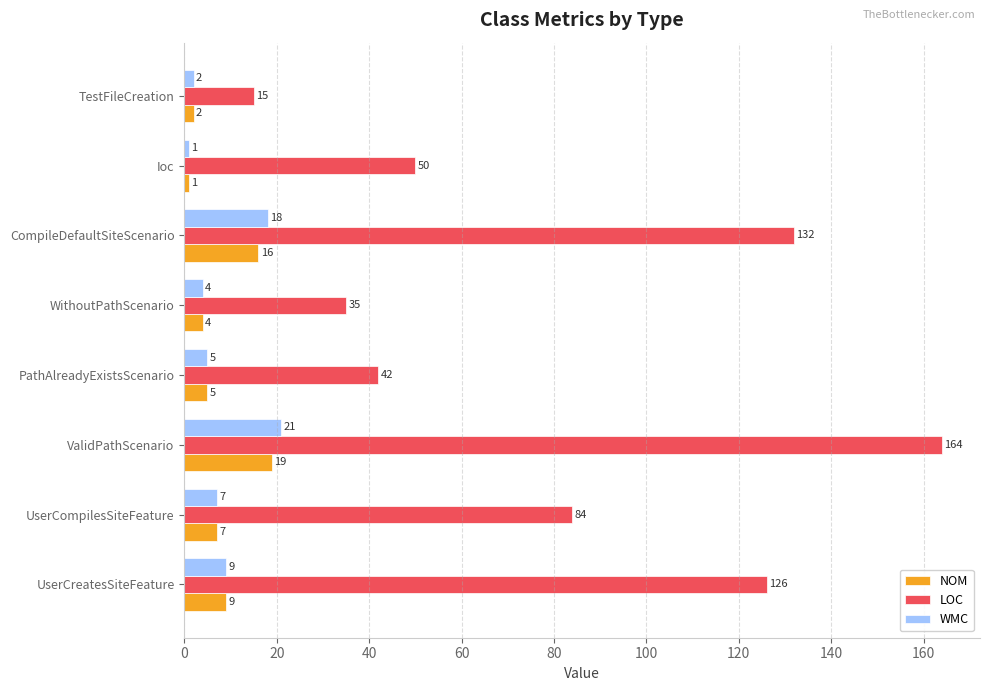

Which series has the largest range (max minus min)?

LOC